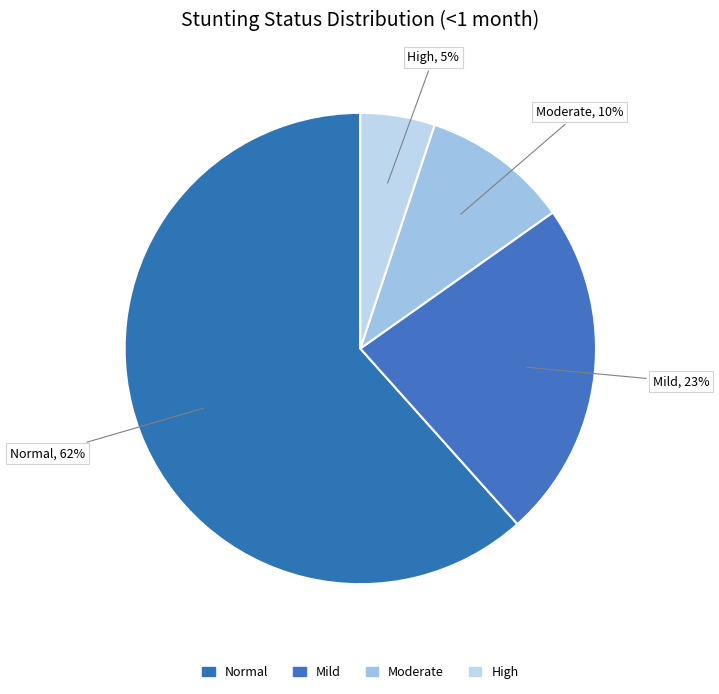

To the nearest percent, what is the average slice percentage?

25%